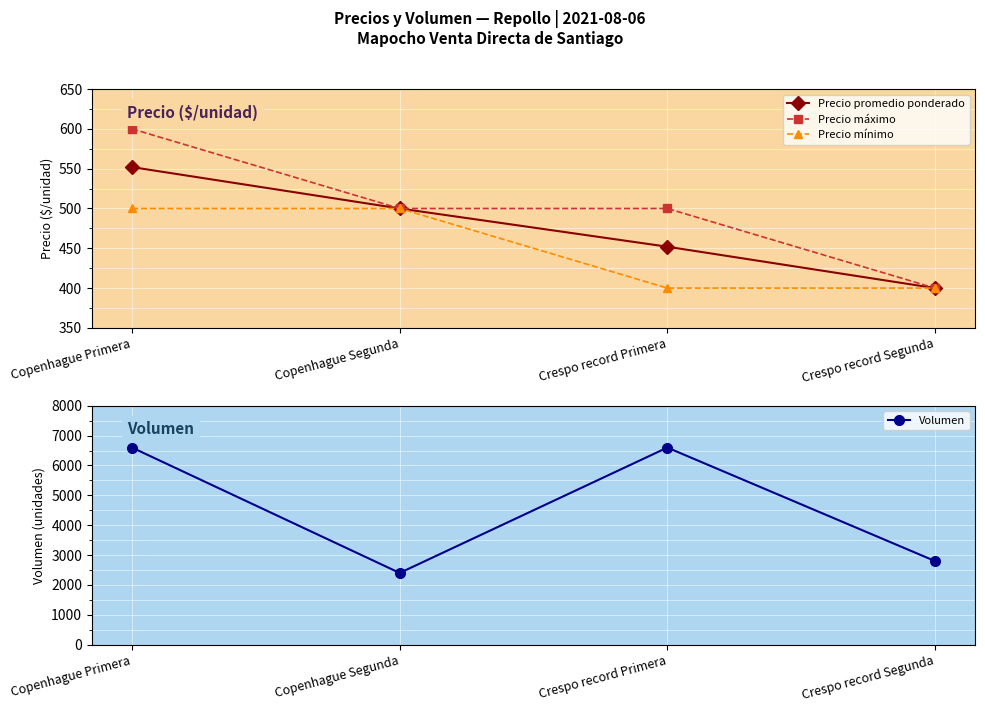

How many values in the Precio promedio ponderado series are below 500?

2